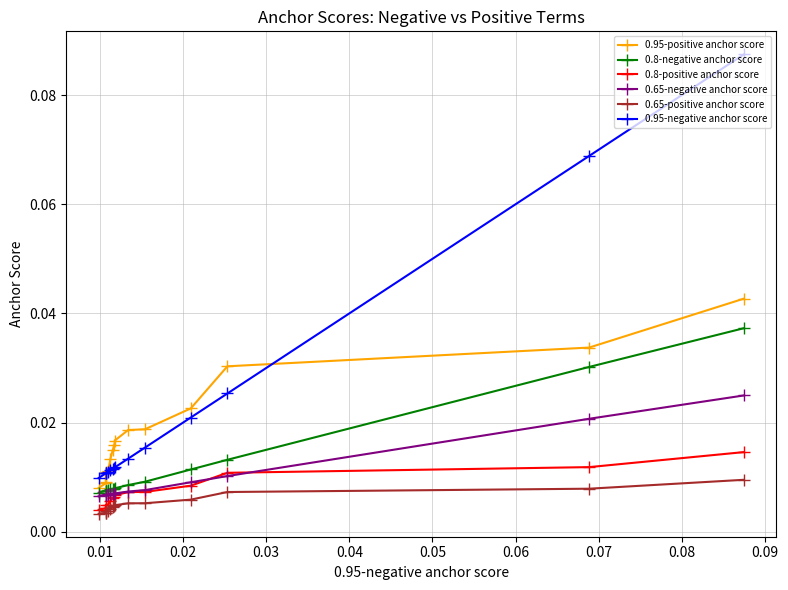

Does the chart display data point markers on the line(s)?

Yes